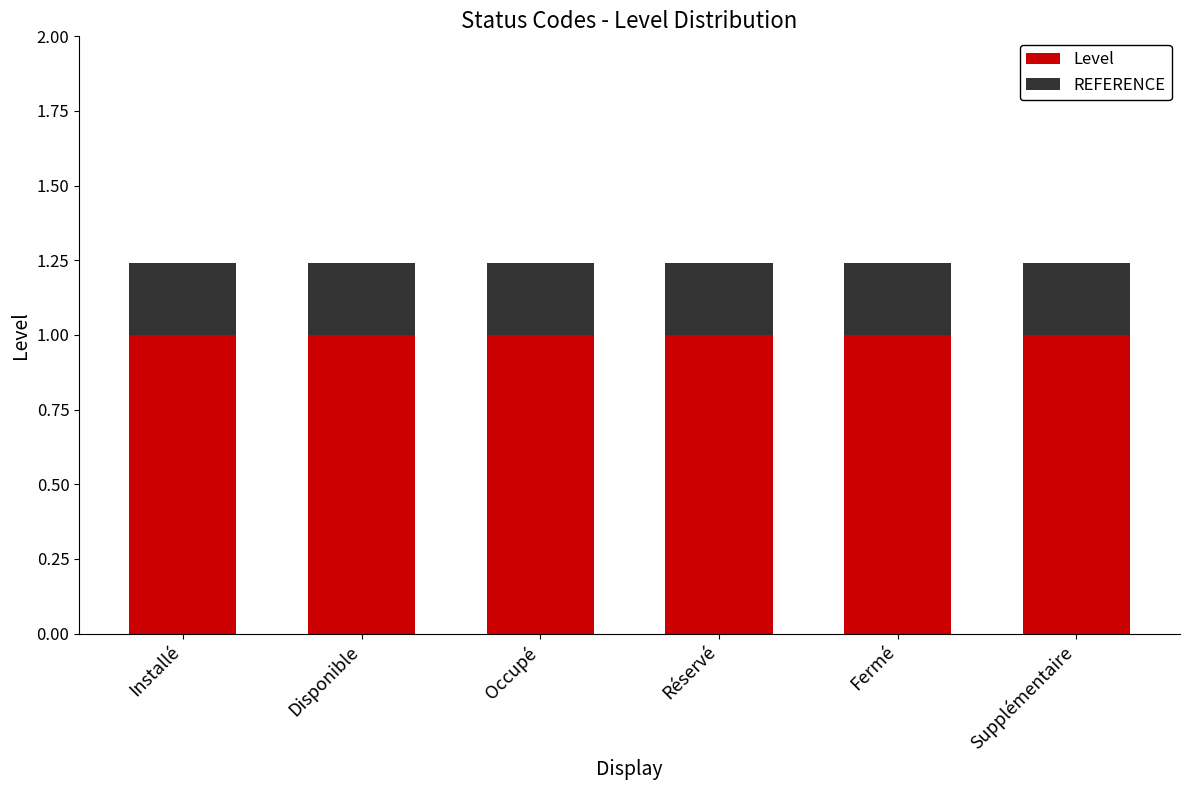

The value of Level at Réservé is 1.0. True or false?

True